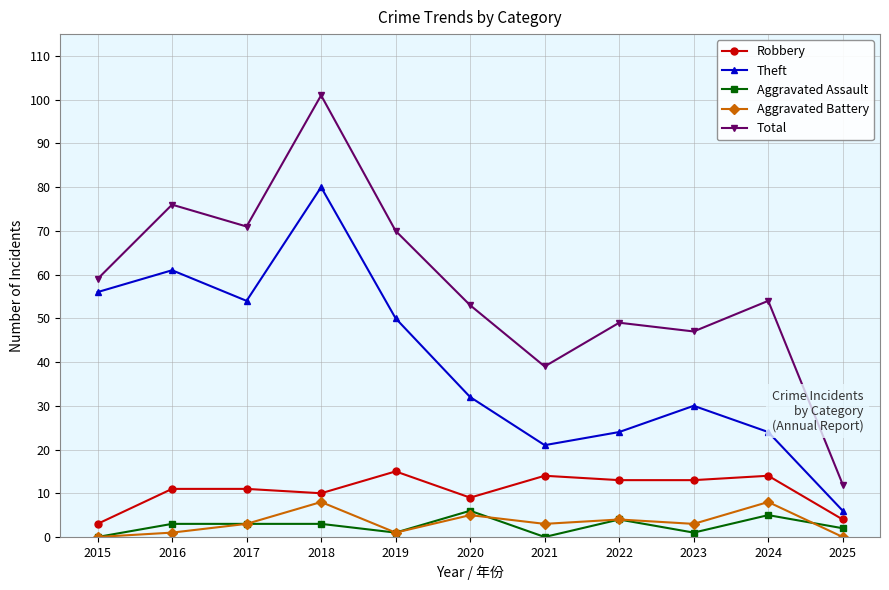

What is the approximate value of Total at 2024, to the nearest 10?

50